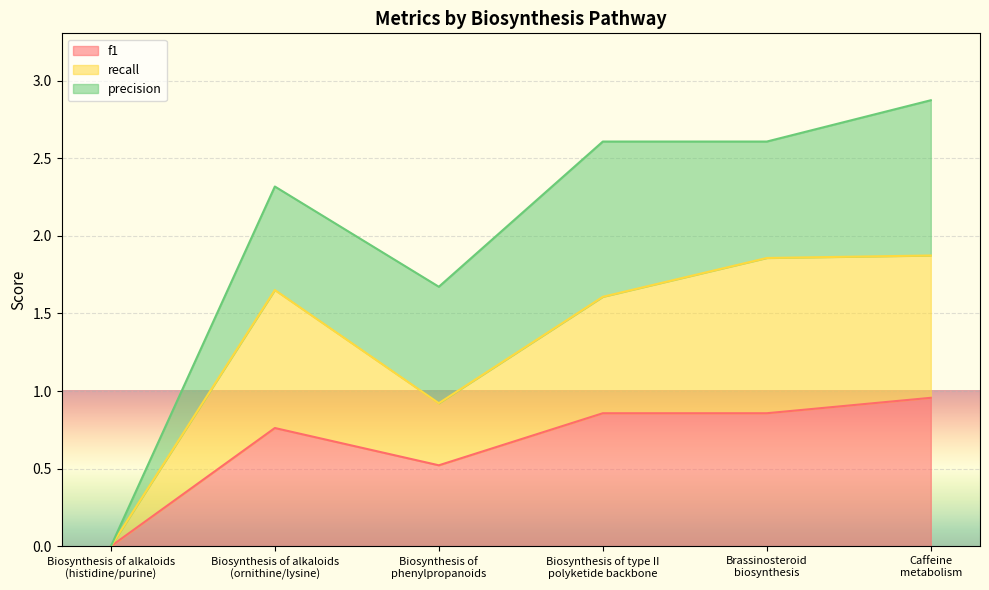

Where is recall nearest to the value 0?

Biosynthesis of alkaloids
(histidine/purine)